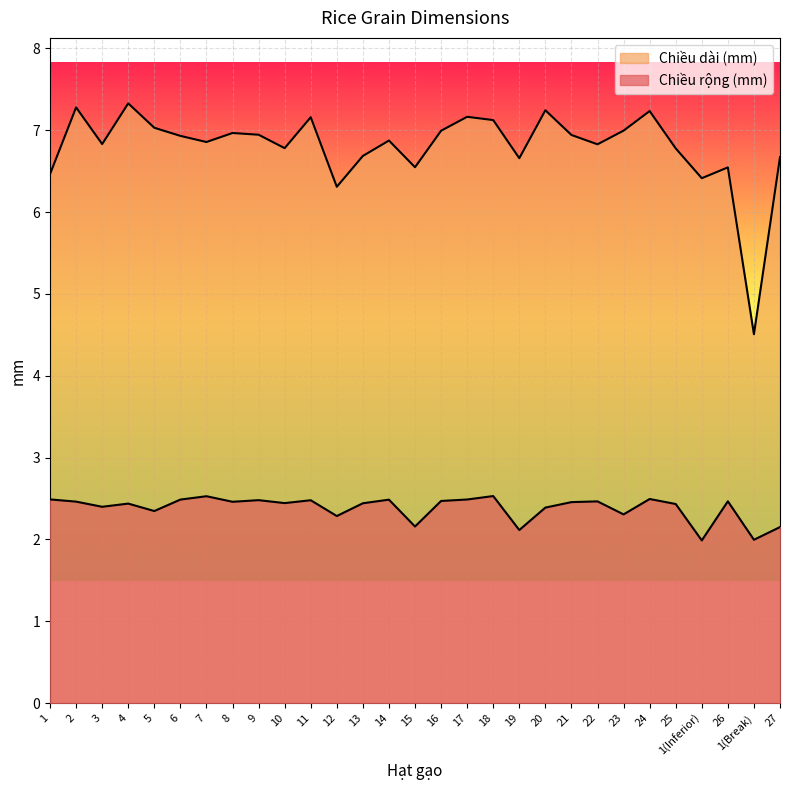

How many data points in Chiều rộng (mm) are less than 2?

2